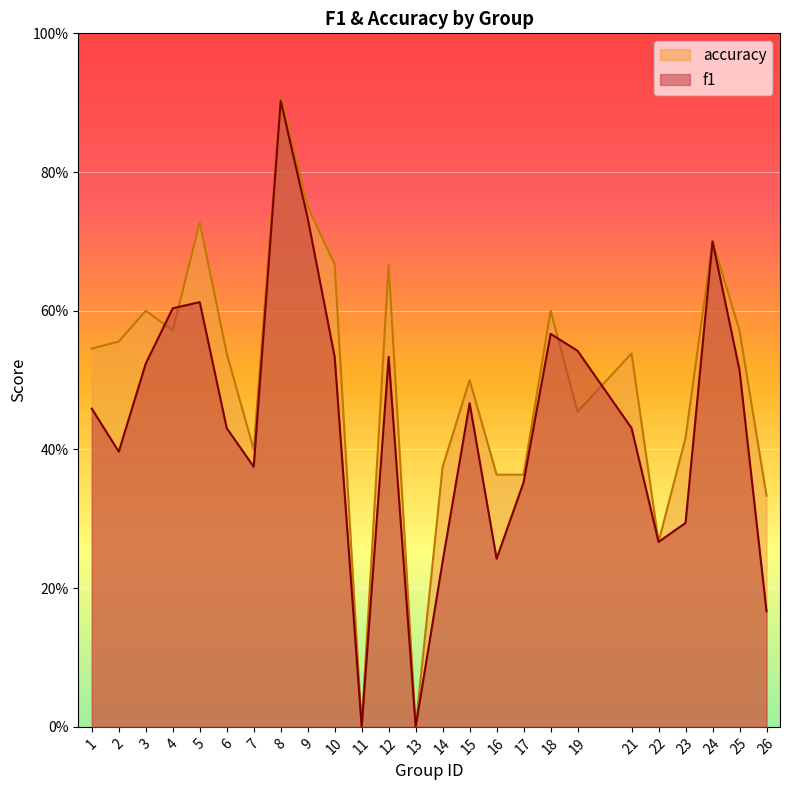

At which label does accuracy reach its peak?

8